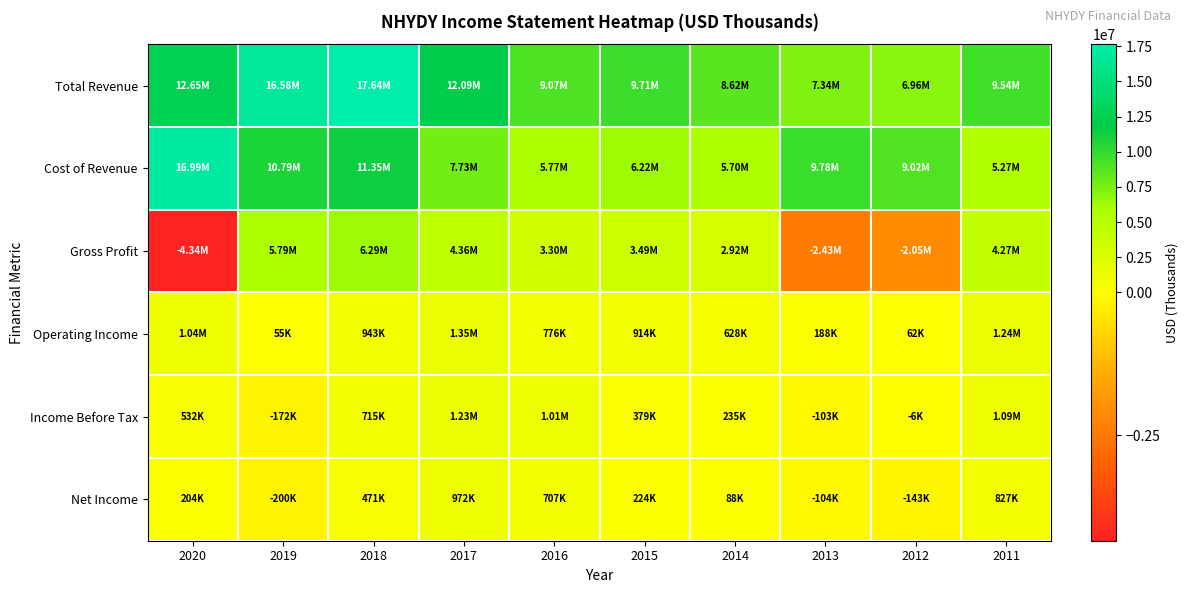

Which series has the largest total across all categories?

Total Revenue